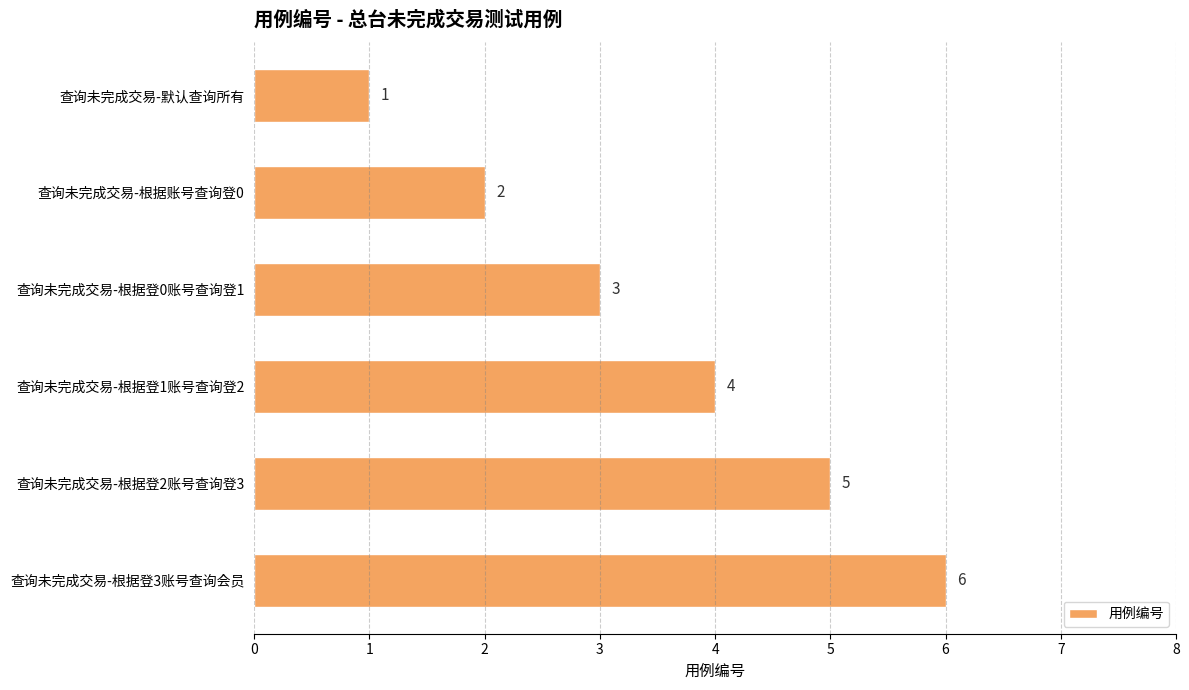

What is the ratio of the value at 查询未完成交易-根据账号查询登0 to the value at 查询未完成交易-根据登2账号查询登3?

0.4